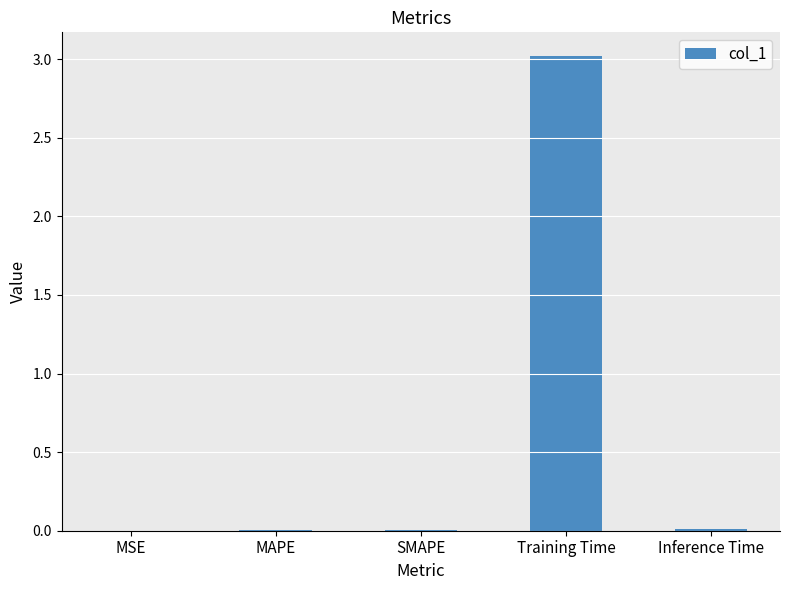

What value does the data have at Training Time?

3.0